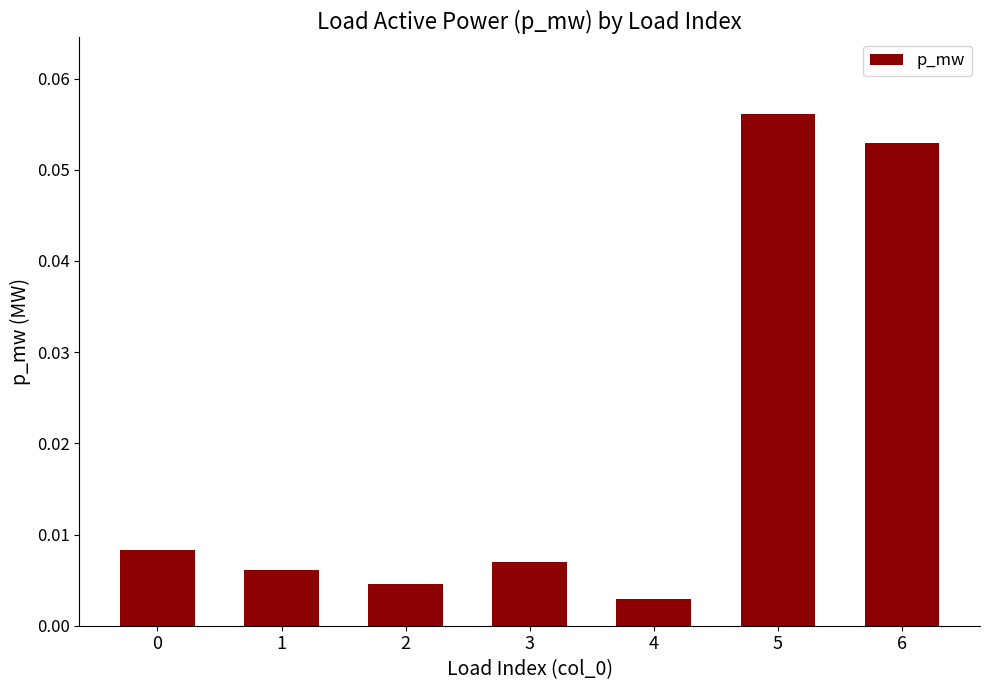

Which label corresponds to the smallest value in the chart?

4